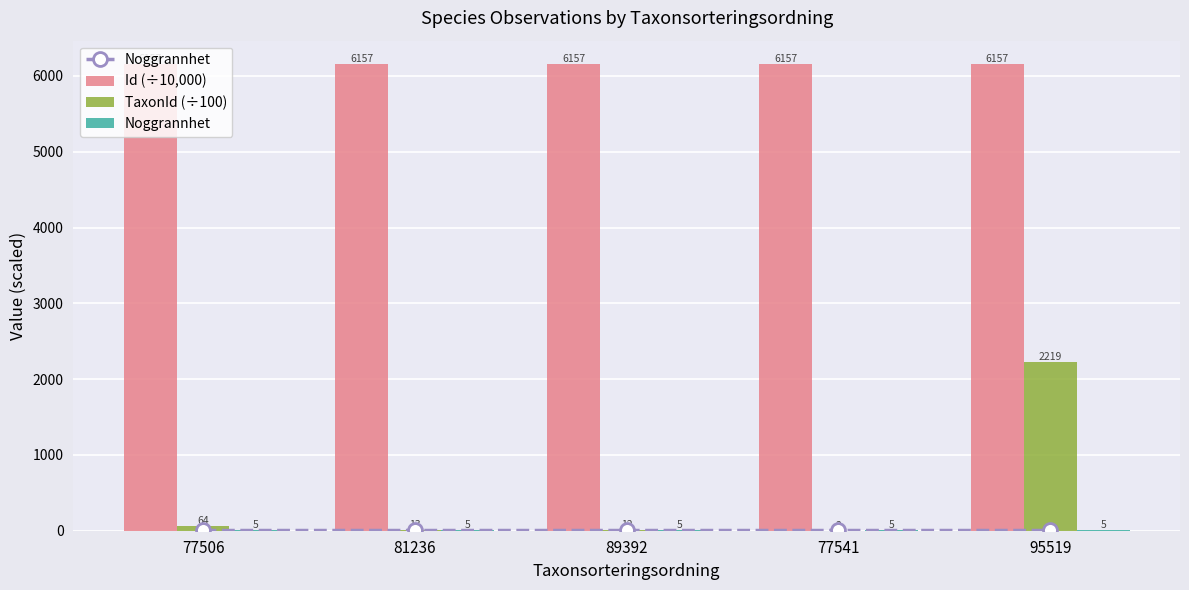

List the labels in order of Id (÷10,000) value, largest first.

89392, 95519, 77541, 77506, 81236